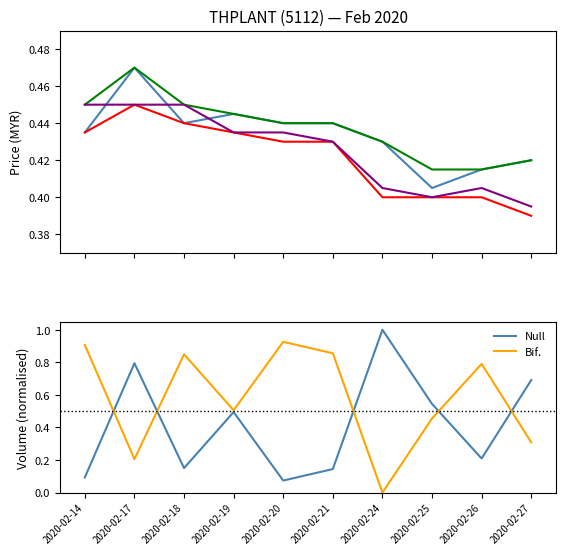

Reading left to right, extract all data points from this chart.

open: 2020-02-14=0.4	2020-02-17=0.5	2020-02-18=0.4	2020-02-19=0.4	2020-02-20=0.4	2020-02-21=0.4	2020-02-24=0.4	2020-02-25=0.4	2020-02-26=0.4	2020-02-27=0.4
high: 2020-02-14=0.5	2020-02-17=0.5	2020-02-18=0.5	2020-02-19=0.4	2020-02-20=0.4	2020-02-21=0.4	2020-02-24=0.4	2020-02-25=0.4	2020-02-26=0.4	2020-02-27=0.4
low: 2020-02-14=0.4	2020-02-17=0.5	2020-02-18=0.4	2020-02-19=0.4	2020-02-20=0.4	2020-02-21=0.4	2020-02-24=0.4	2020-02-25=0.4	2020-02-26=0.4	2020-02-27=0.4
close: 2020-02-14=0.5	2020-02-17=0.5	2020-02-18=0.5	2020-02-19=0.4	2020-02-20=0.4	2020-02-21=0.4	2020-02-24=0.4	2020-02-25=0.4	2020-02-26=0.4	2020-02-27=0.4
Null: 2020-02-14=0.1	2020-02-17=0.8	2020-02-18=0.2	2020-02-19=0.5	2020-02-20=0.1	2020-02-21=0.1	2020-02-24=1.0	2020-02-25=0.5	2020-02-26=0.2	2020-02-27=0.7
Bif.: 2020-02-14=0.9	2020-02-17=0.2	2020-02-18=0.8	2020-02-19=0.5	2020-02-20=0.9	2020-02-21=0.9	2020-02-24=0.0	2020-02-25=0.5	2020-02-26=0.8	2020-02-27=0.3